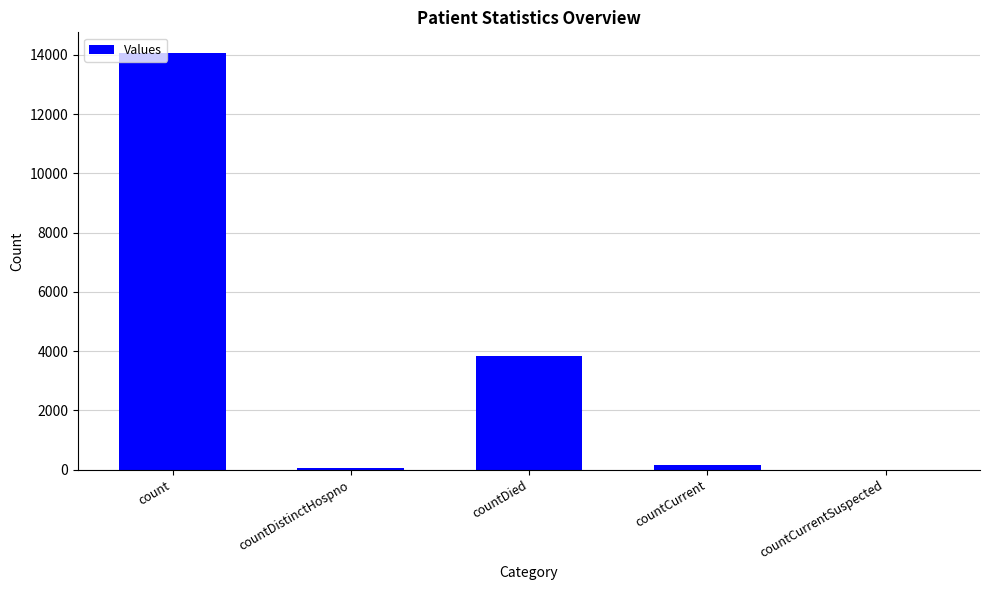

What is the sum of all values?

18126